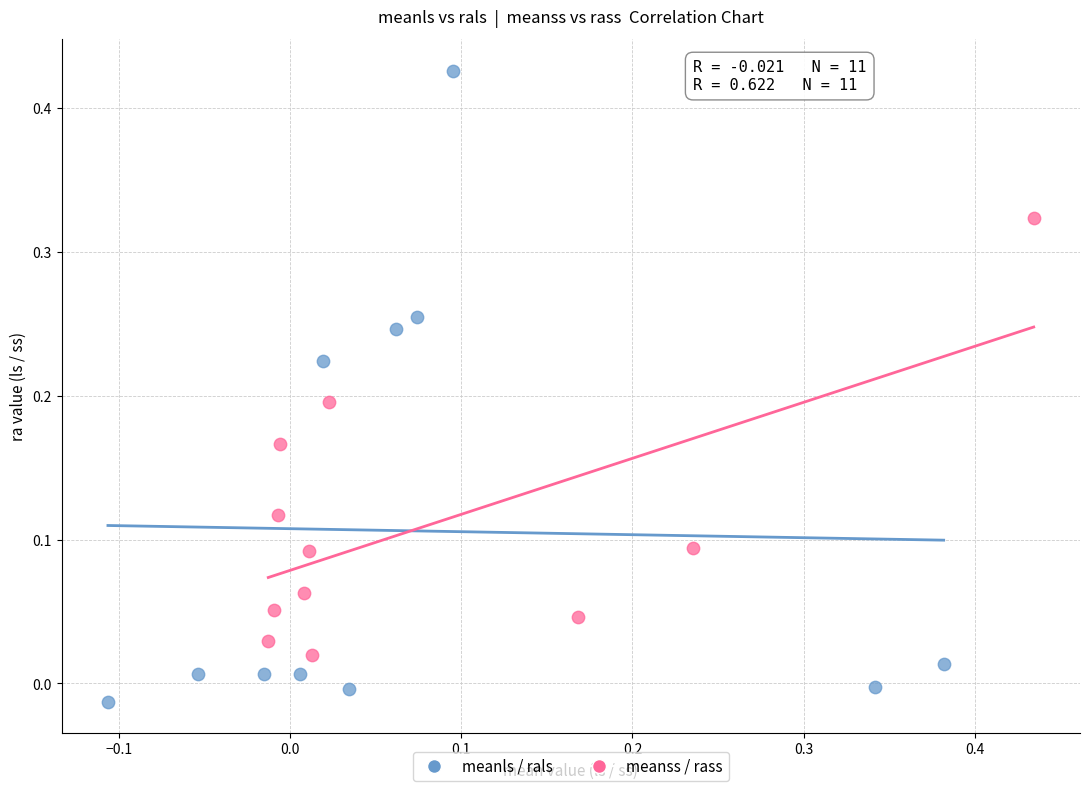

Which series has the widest spread of Y values?

meanls / rals